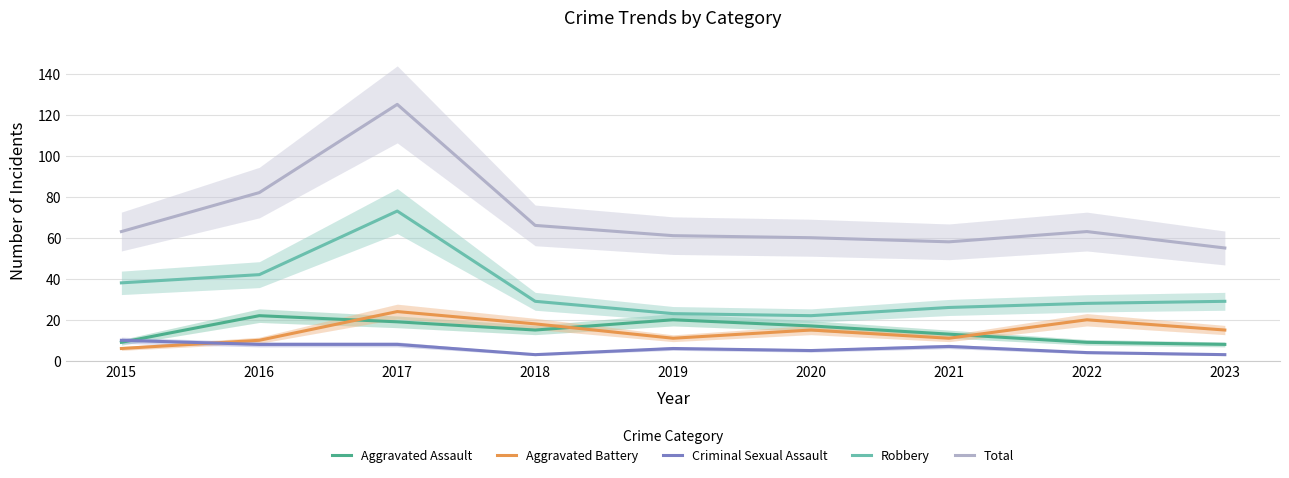

How many categories are shown in the chart?

9